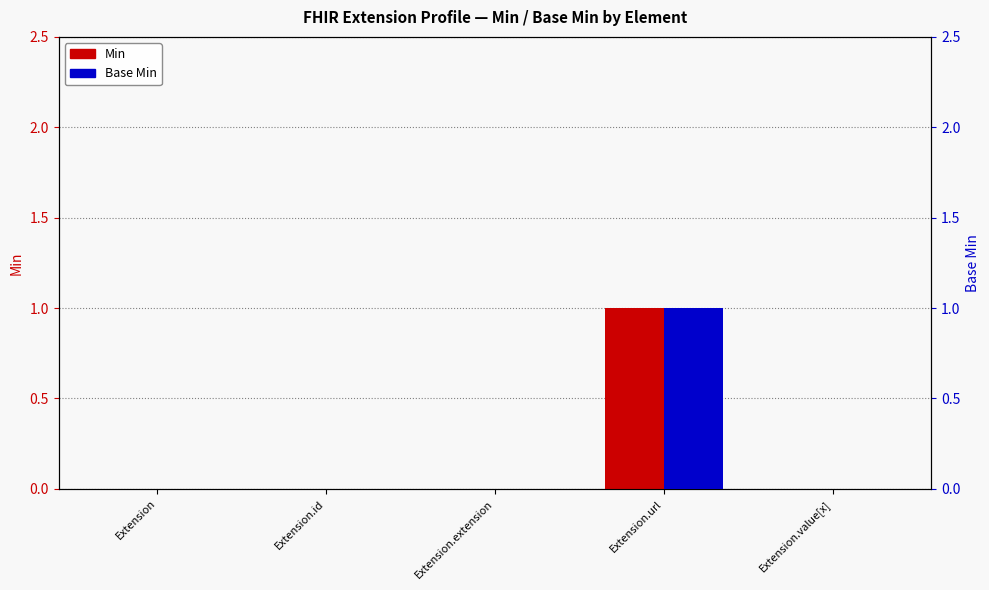

What is the maximum value for Min?

1